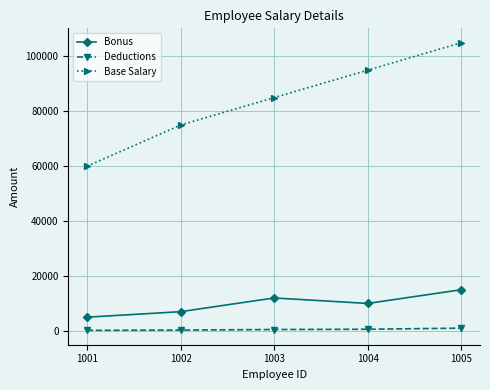

Where is the first local maximum for Bonus?

1003